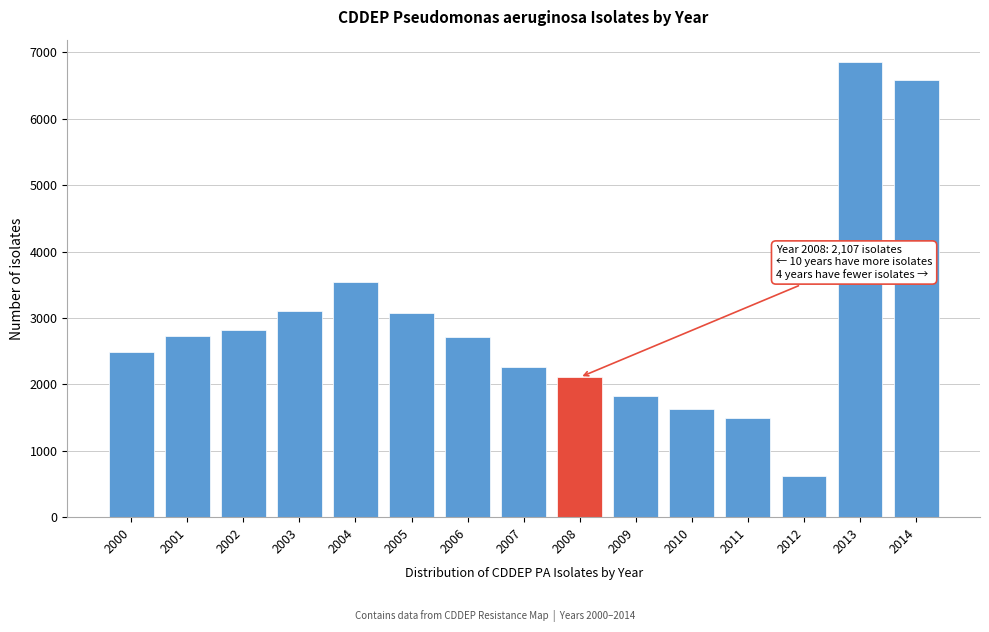

True or false: the data shows 2267 at 2007.

True